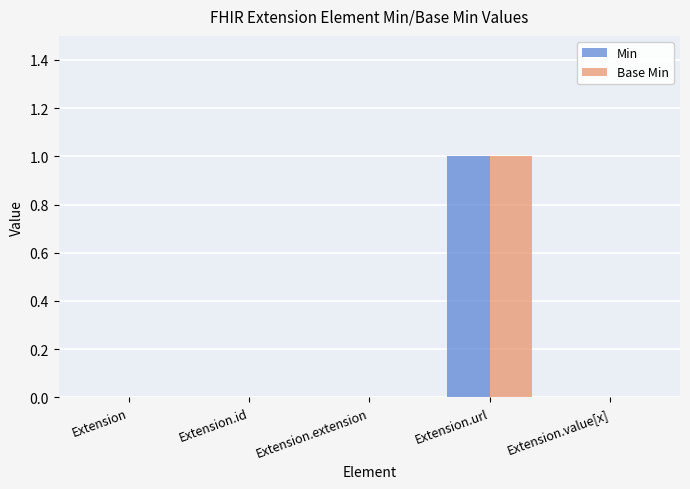

Which label corresponds to the largest value in the chart?

Extension.url